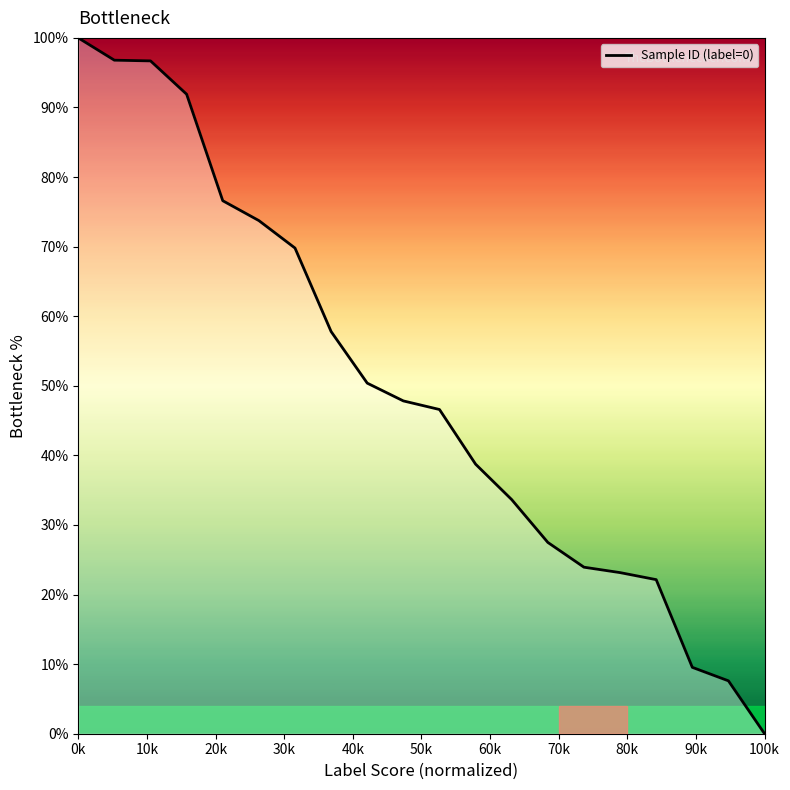

True or false: there are more than 1 points higher than both neighbors.

False